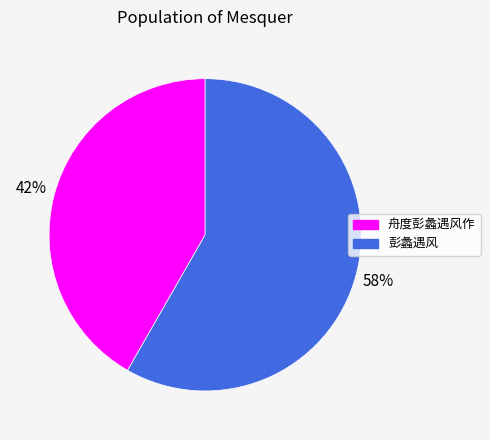

To the nearest percent, what portion does 舟度彭蠡遇风作 represent?

42%